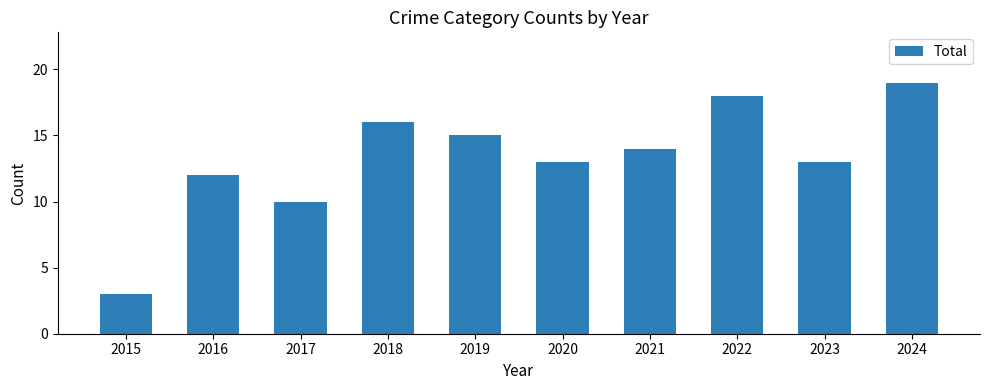

Between 2019 and 2023, which is larger?

2019